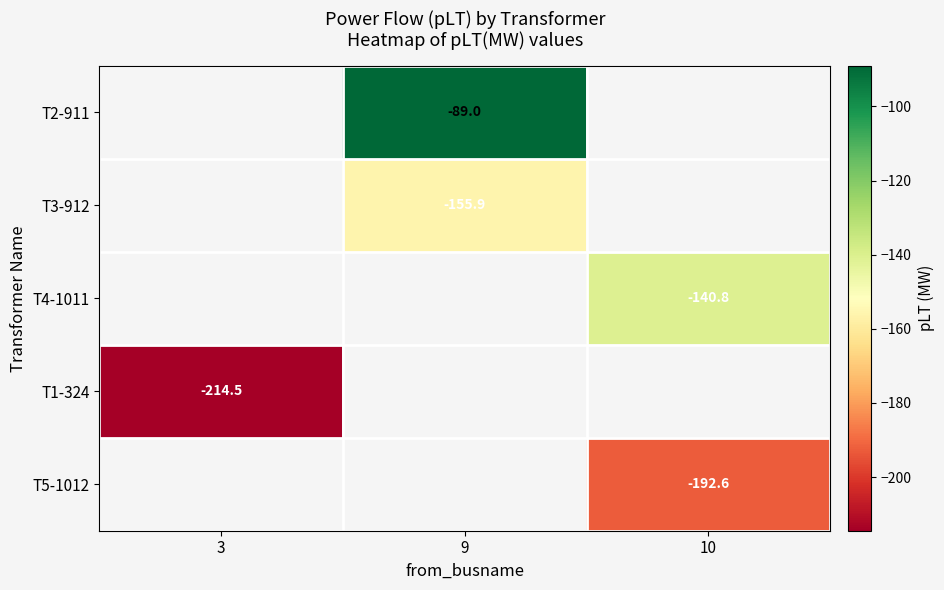

List the labels in order of T4-1011 value, smallest first.

3, 9, 10